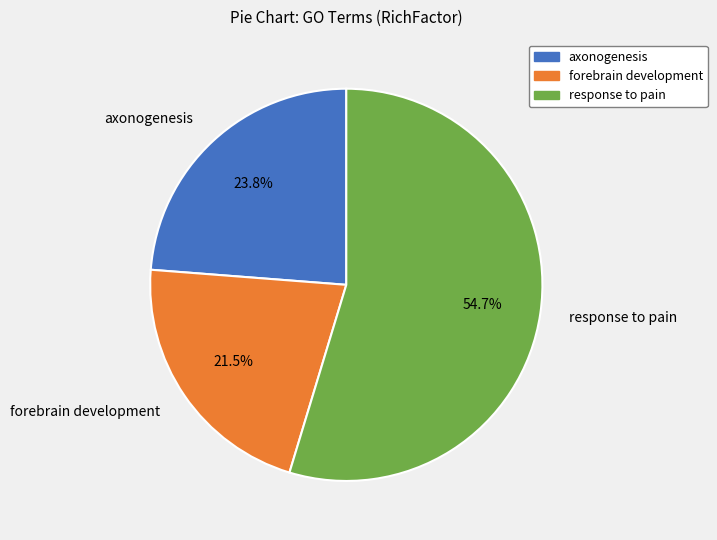

Which has a higher value, forebrain development or axonogenesis?

axonogenesis